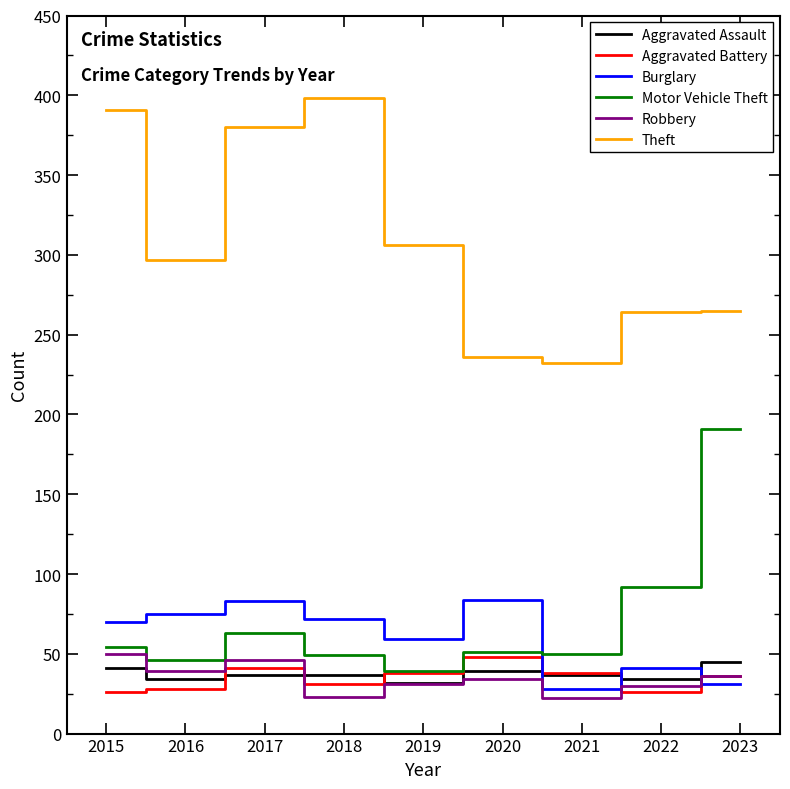

What is the maximum value for Aggravated Assault?

45